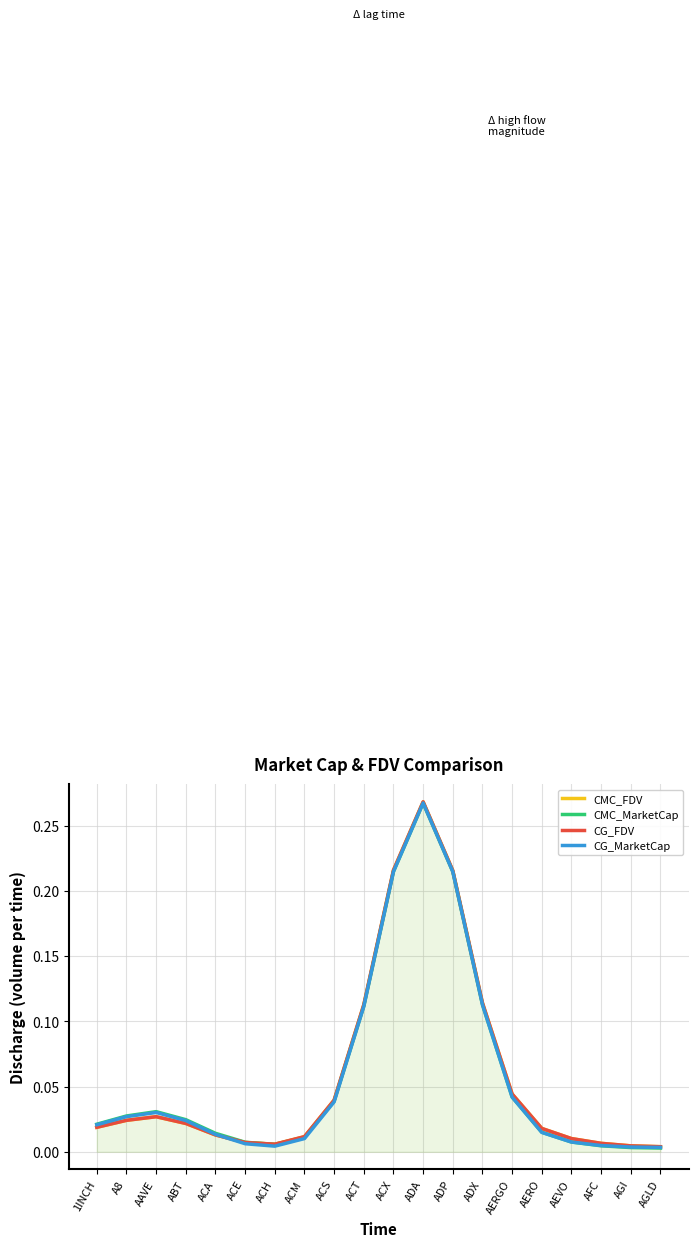

What is the difference between the CG_MarketCap values at ABT and ADP?

0.2